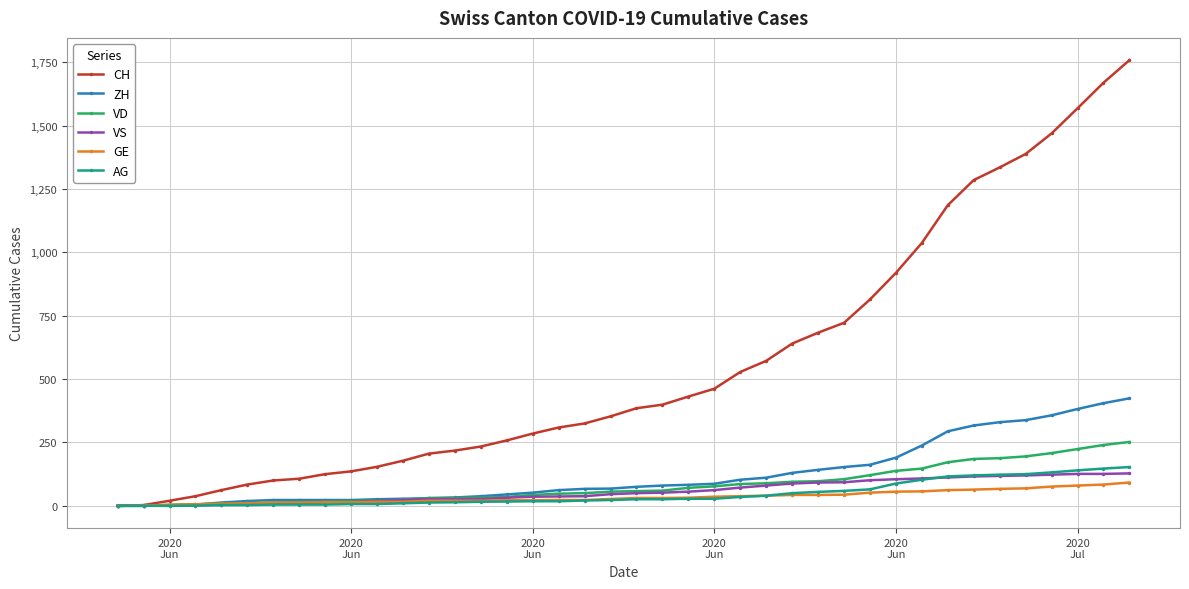

How many lines are shown in the chart?

6